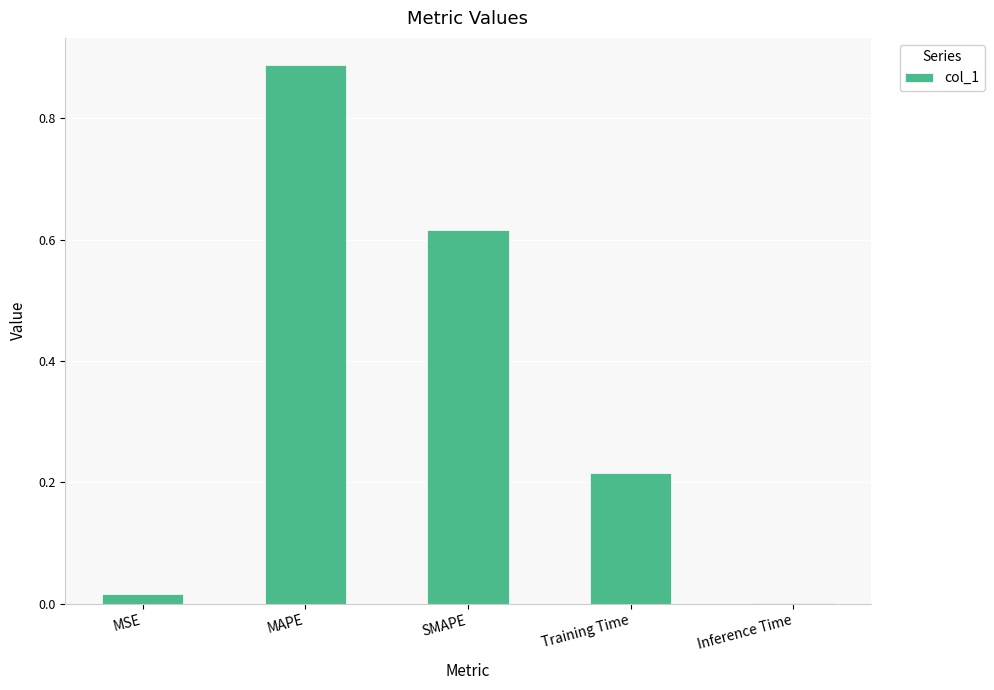

The chart shows a value of 0.4 at Training Time. True or false?

False